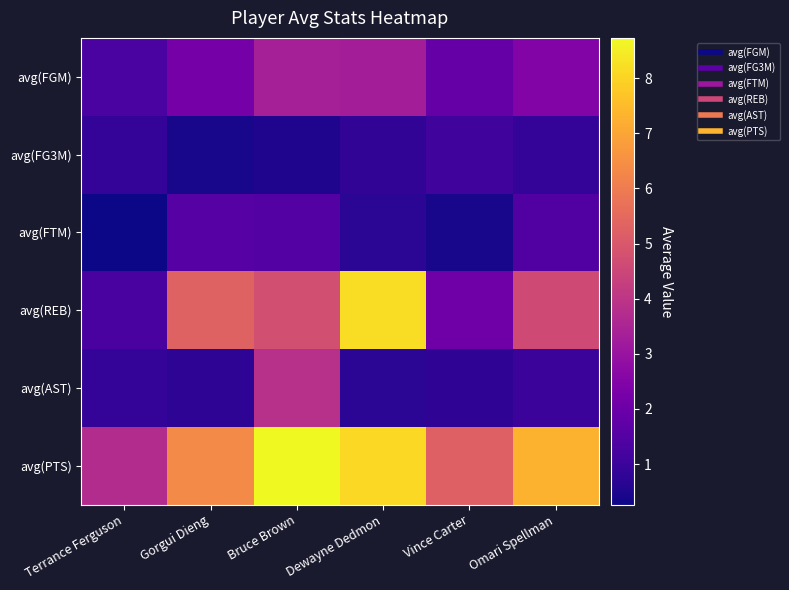

What is the total value across all series at Bruce Brown?

22.7